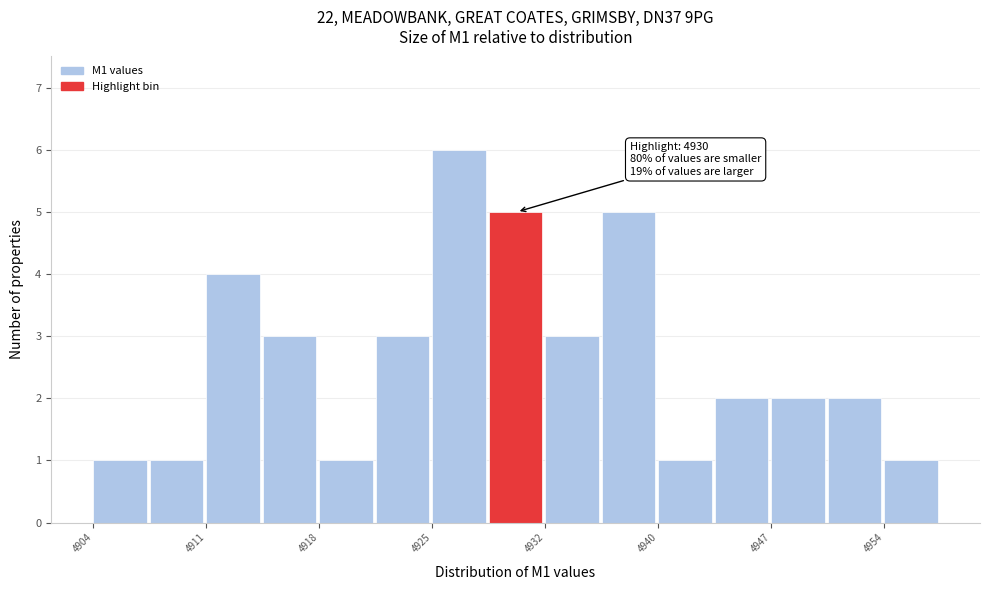

Around what value on the x-axis is the tallest bar? Give the approximate position of its centre, as read against the axis.

4927